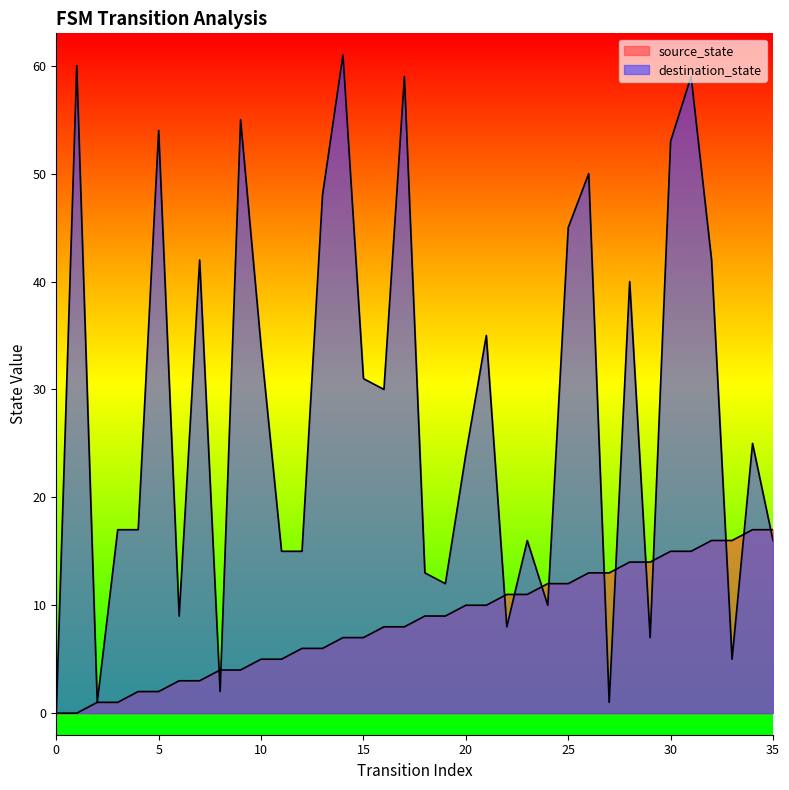

At which label does destination_state first exceed 25?

1